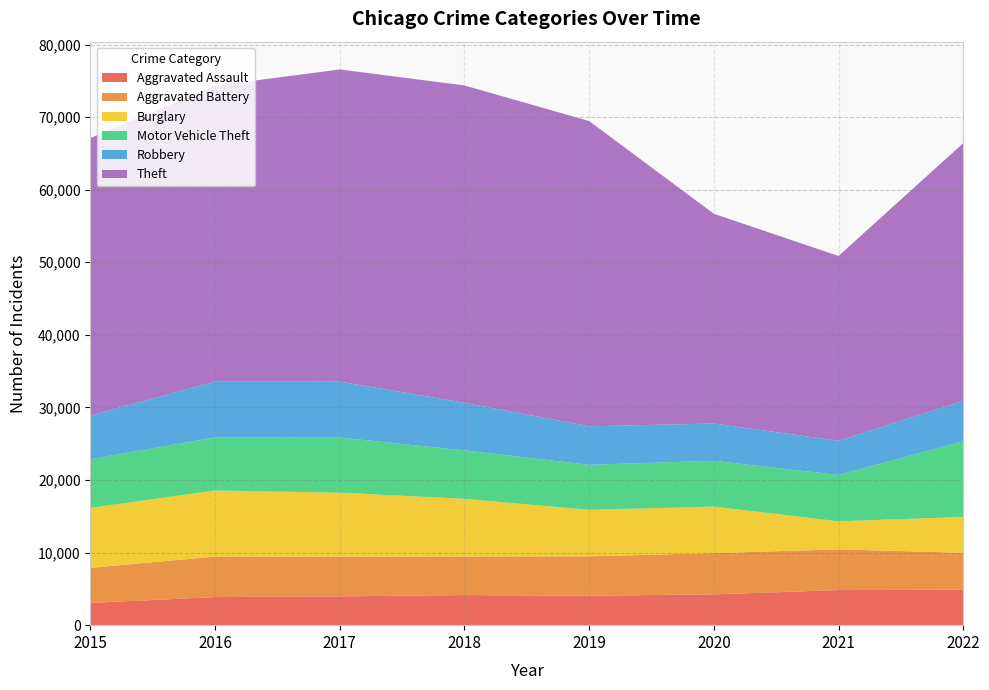

Reading left to right, what are all the values shown in this chart?

Aggravated Assault: 3069	3872	3971	4149	4061	4243	4835	4894
Aggravated Battery: 4829	5581	5462	5306	5421	5688	5613	5080
Burglary: 8267	9110	8822	7958	6403	6411	3861	4943
Motor Vehicle Theft: 6706	7306	7592	6674	6209	6309	6384	10432
Robbery: 6030	7686	7715	6553	5306	5133	4719	5548
Theft: 38217	40774	43009	43728	42059	28902	25456	35515